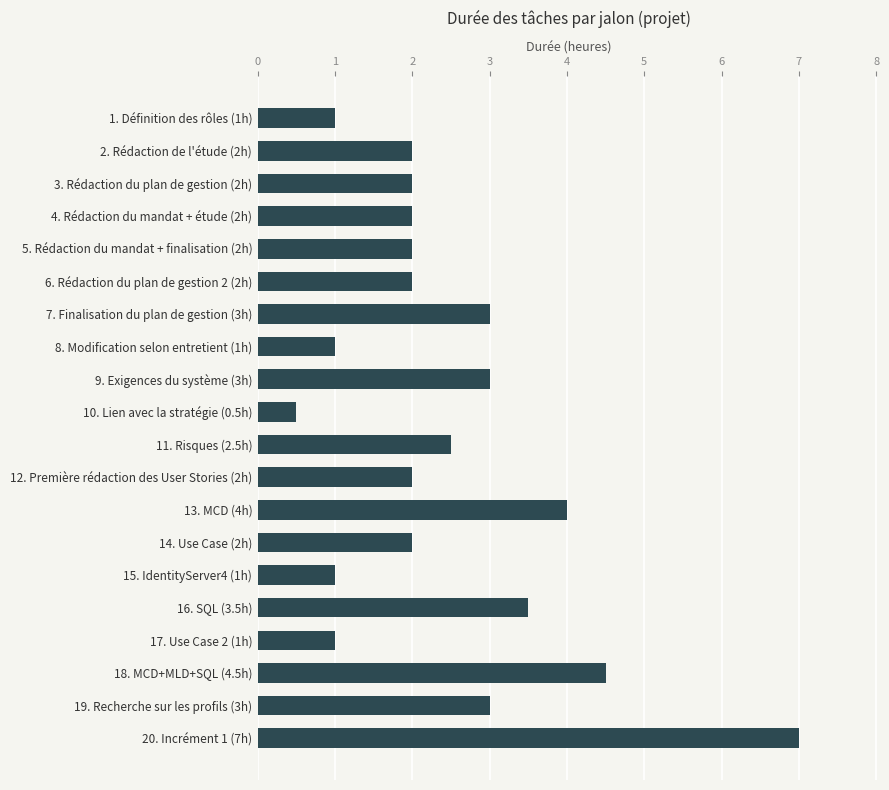

Reading top to bottom, what are all the values shown in this chart?

1. Définition des rôles (1h)=1.0	2. Rédaction de l'étude (2h)=2.0	3. Rédaction du plan de gestion (2h)=2.0	4. Rédaction du mandat + étude (2h)=2.0	5. Rédaction du mandat + finalisation (2h)=2.0	6. Rédaction du plan de gestion 2 (2h)=2.0	7. Finalisation du plan de gestion (3h)=3.0	8. Modification selon entretient (1h)=1.0	9. Exigences du système (3h)=3.0	10. Lien avec la stratégie (0.5h)=0.5	11. Risques (2.5h)=2.5	12. Première rédaction des User Stories (2h)=2.0	13. MCD (4h)=4.0	14. Use Case (2h)=2.0	15. IdentityServer4 (1h)=1.0	16. SQL (3.5h)=3.5	17. Use Case 2 (1h)=1.0	18. MCD+MLD+SQL (4.5h)=4.5	19. Recherche sur les profils (3h)=3.0	20. Incrément 1 (7h)=7.0